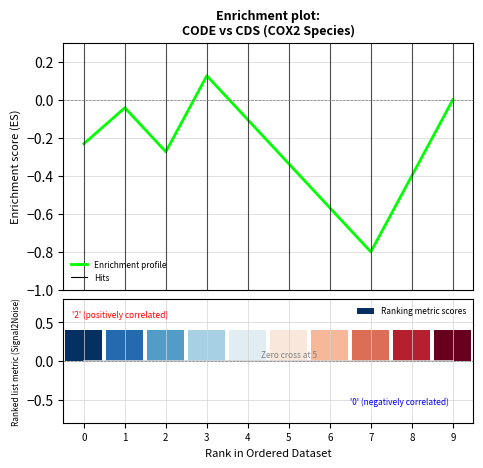

At which category does the chart reach its minimum across all series?

7